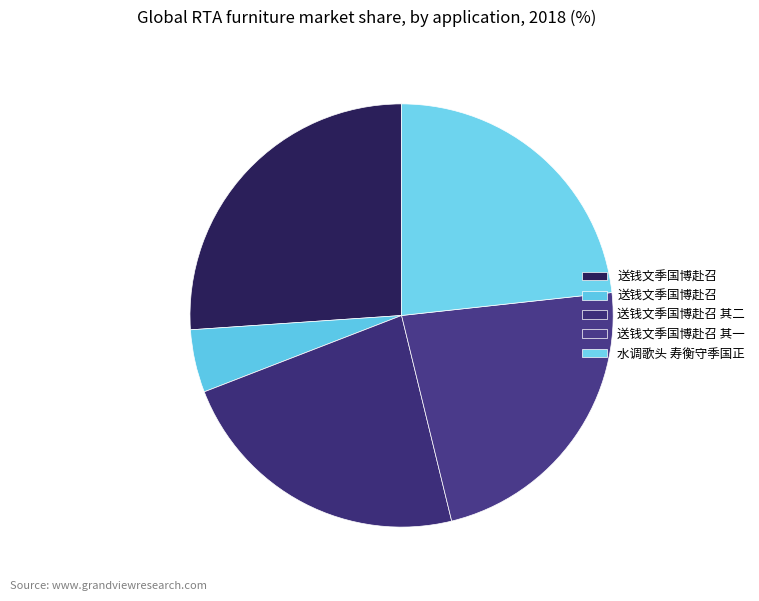

Is there a majority slice in this chart?

No